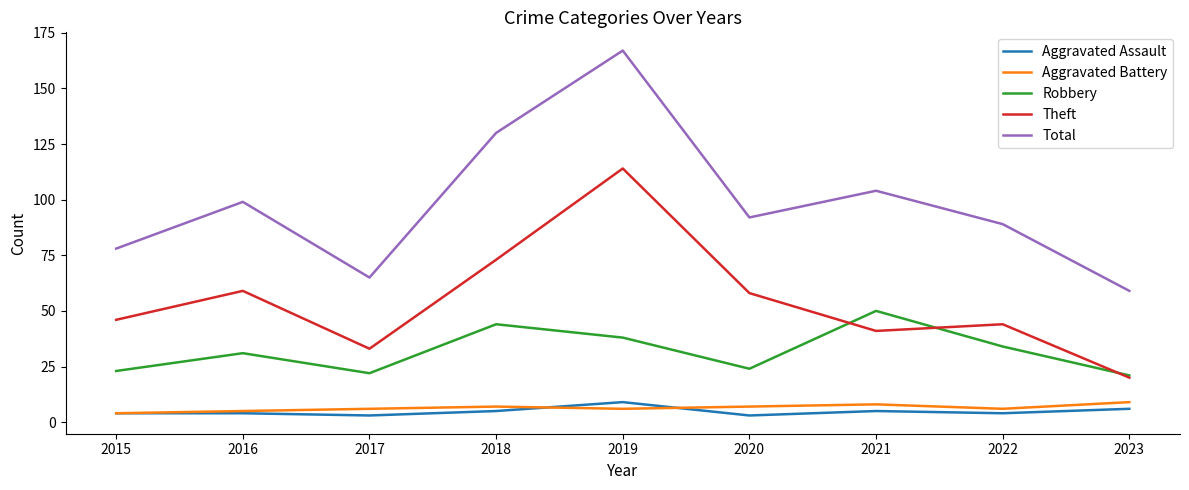

Where is the first local minimum for Robbery?

2017